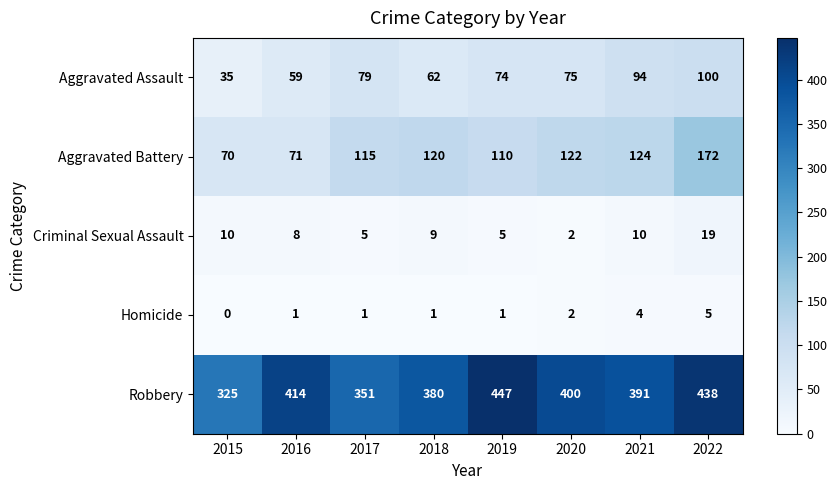

Count the number of categories in the chart.

8